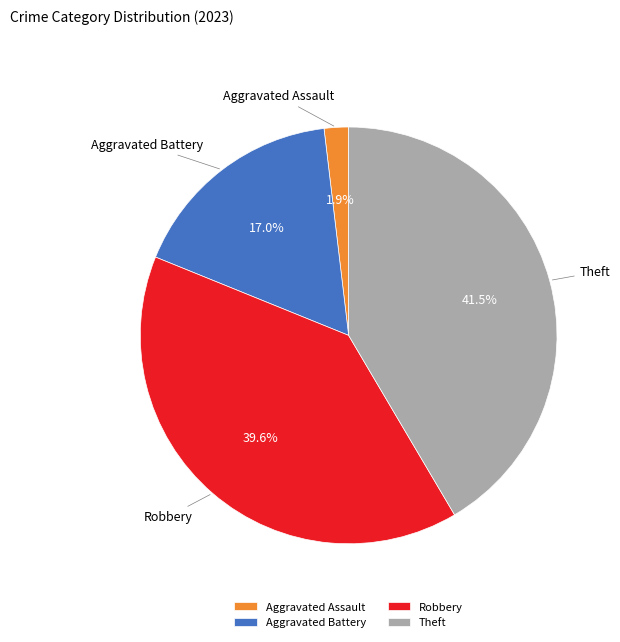

Is Aggravated Assault the majority of the pie?

No